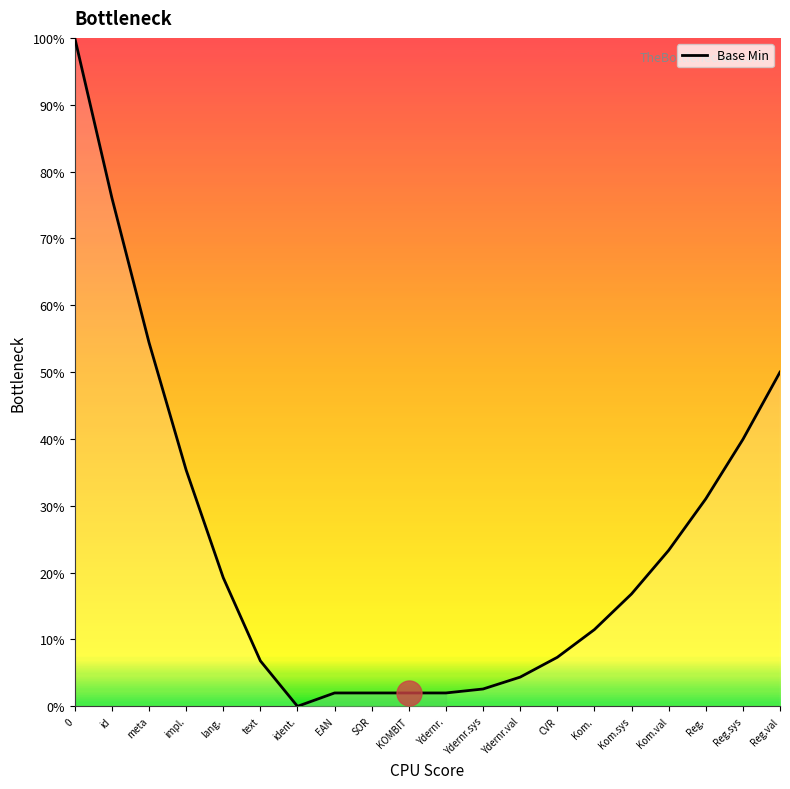

Reading left to right, transcribe all the data shown in this chart.

0=100.0	id=76.1	meta=54.4	impl.=35.4	lang.=19.2	text=6.8	ident.=0.0	EAN=2.0	SOR=2.0	KOMBIT=2.0	Ydernr.=2.0	Ydernr.sys=2.6	Ydernr.val=4.4	CVR=7.3	Kom.=11.5	Kom.sys=16.8	Kom.val=23.3	Reg.=31.0	Reg.sys=39.9	Reg.val=50.0